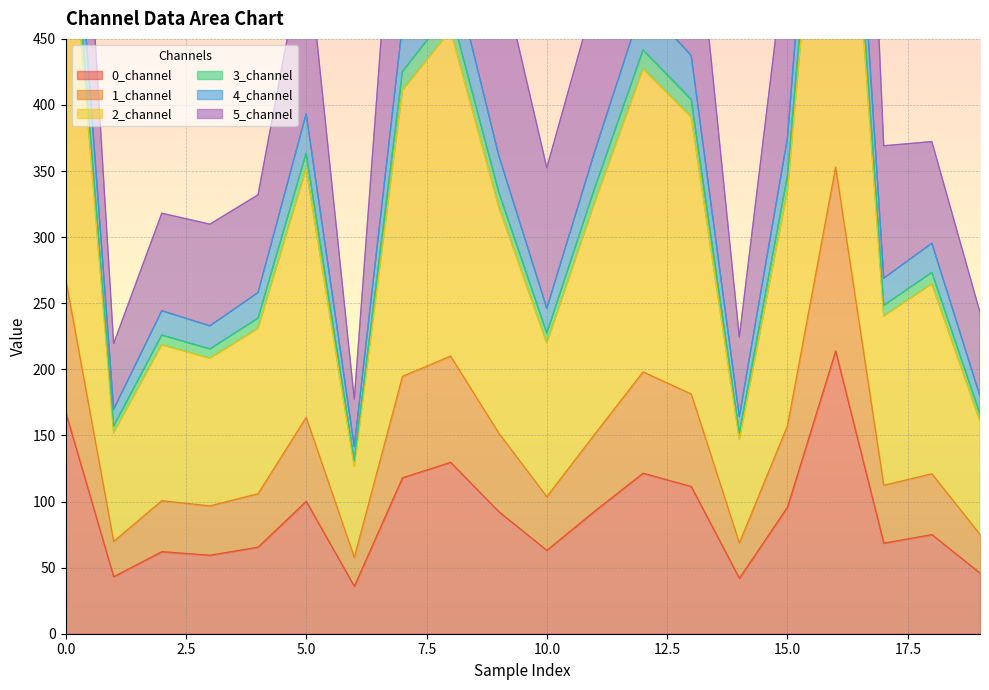

At which category is the sum across all series the highest?

16